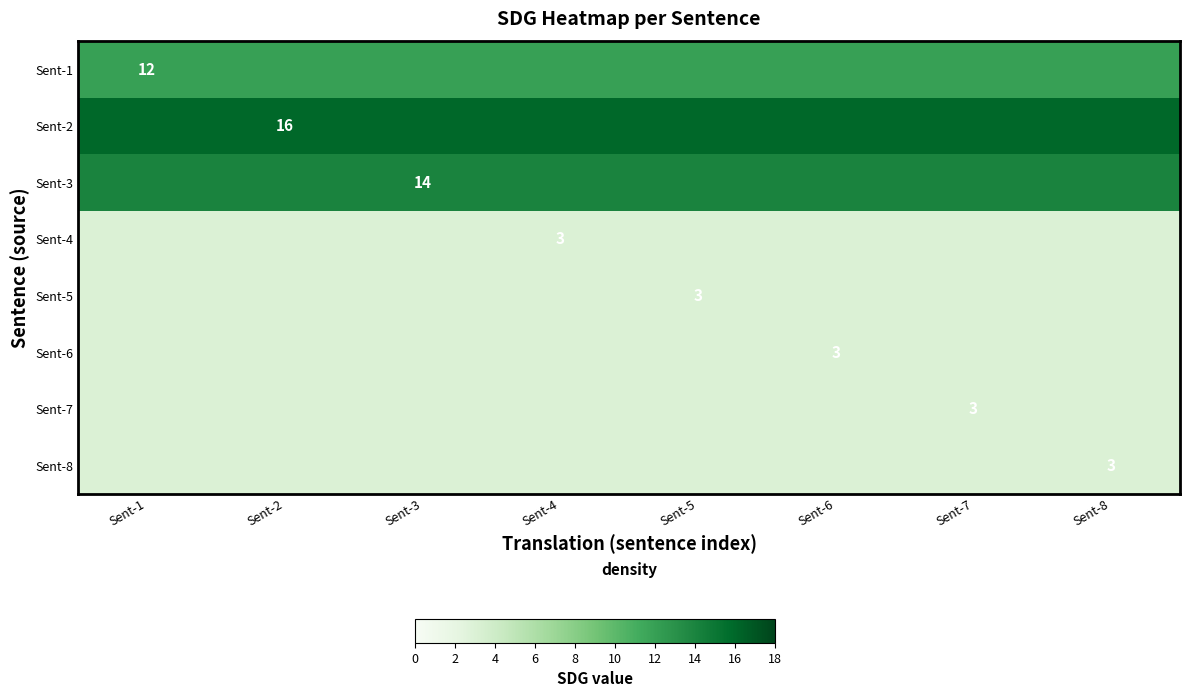

What is the spread (max minus min) of values at Sent-4?

13